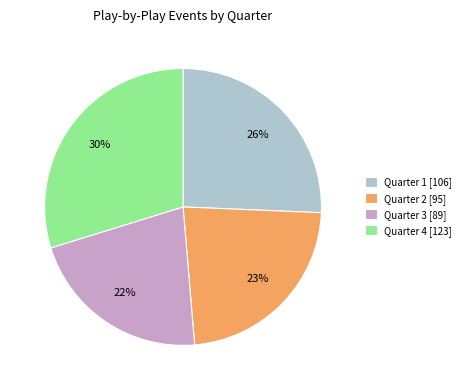

Does Quarter 2 represent more than half of the total?

No